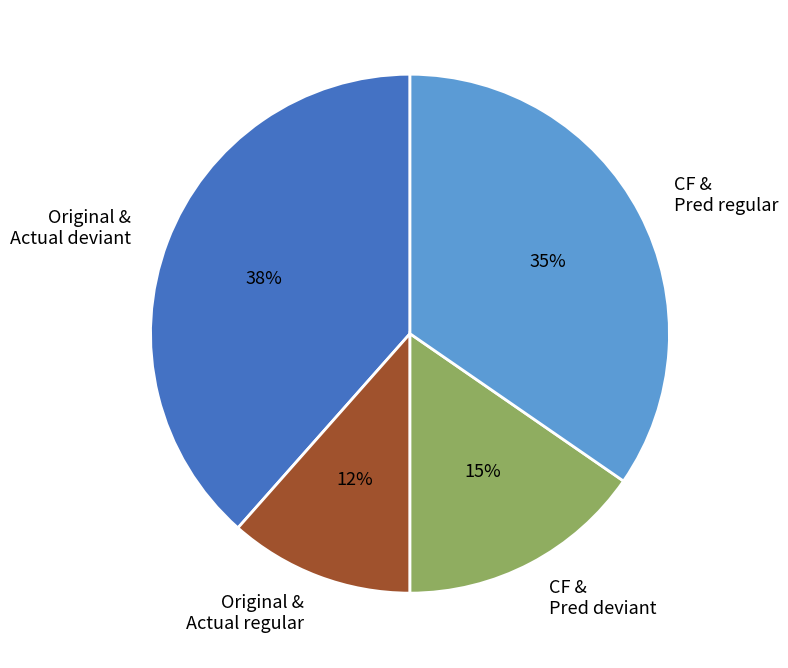

Which slice is the largest?

Original & Actual deviant